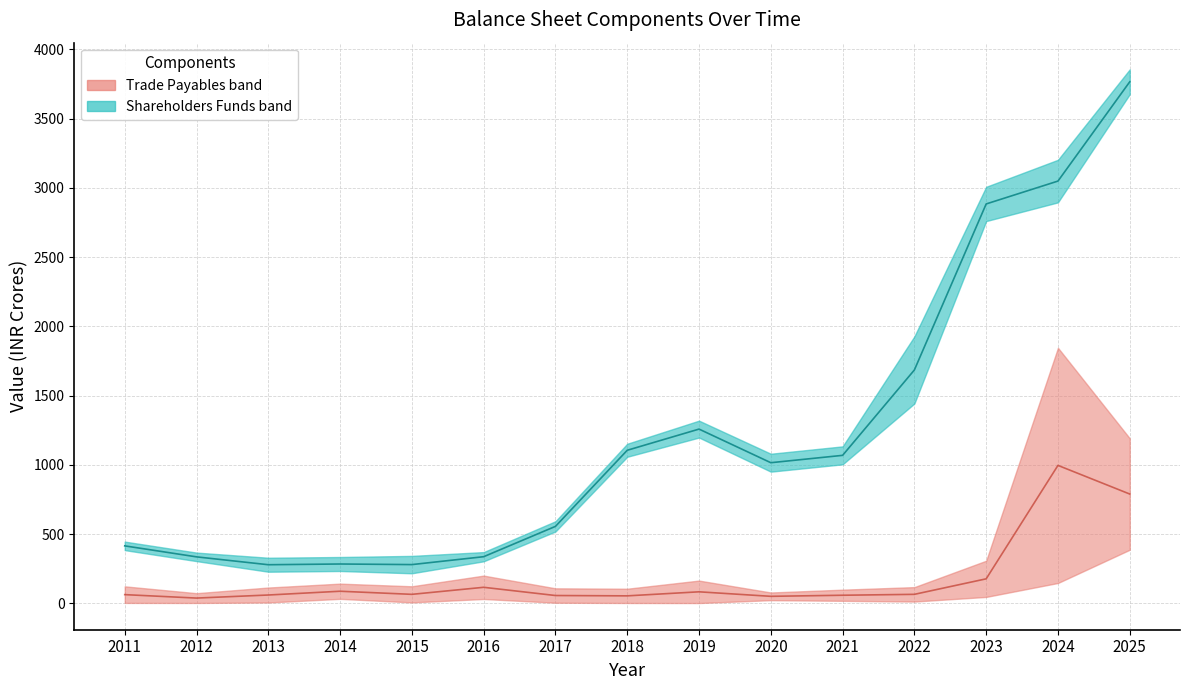

What is the value of the Shareholders Funds median point at the 10th from the left?

1015.1